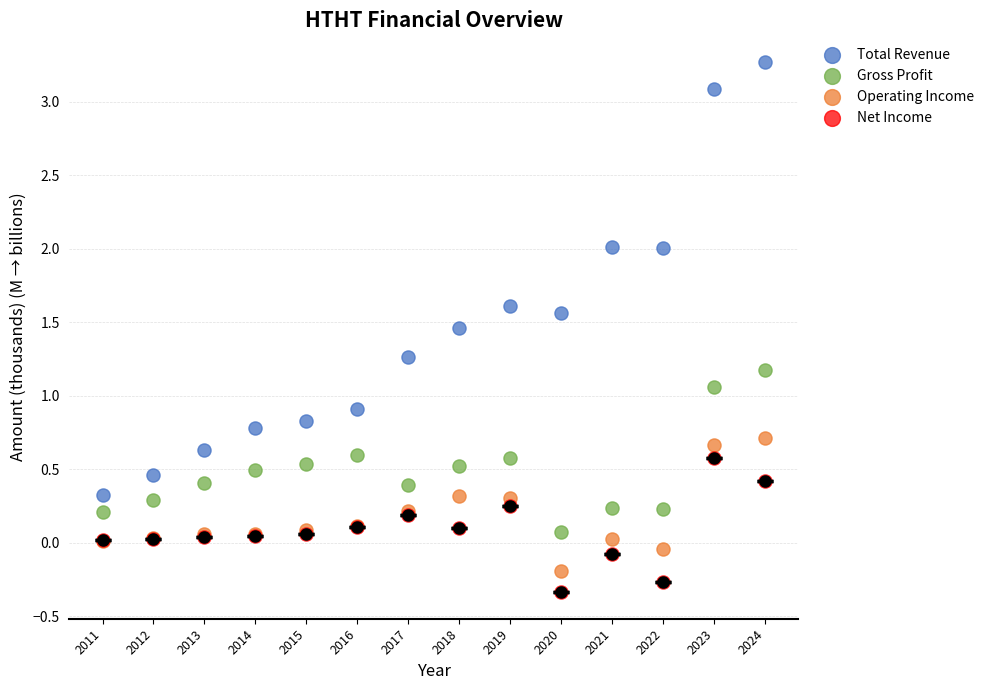

Which series contains the lowest Y value?

Net Income